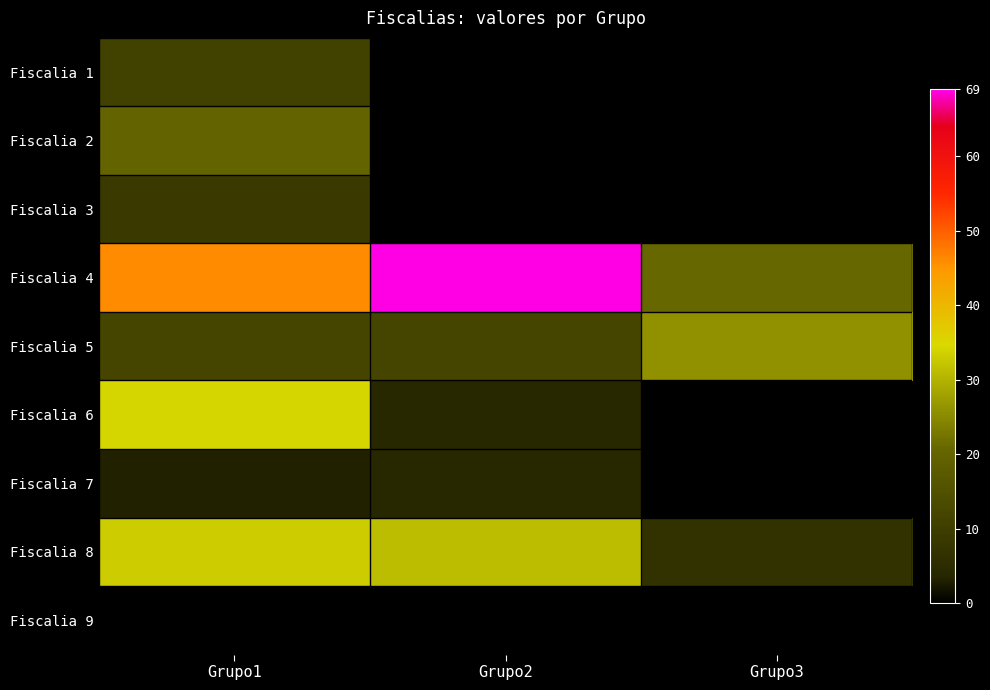

At Grupo2, list the series in order from largest to smallest.

Fiscalia 4, Fiscalia 8, Fiscalia 5, Fiscalia 6, Fiscalia 7, Fiscalia 1, Fiscalia 2, Fiscalia 3, Fiscalia 9